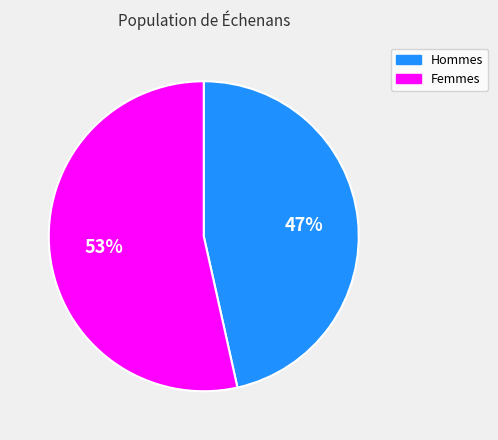

Which category accounts for the majority?

Femmes